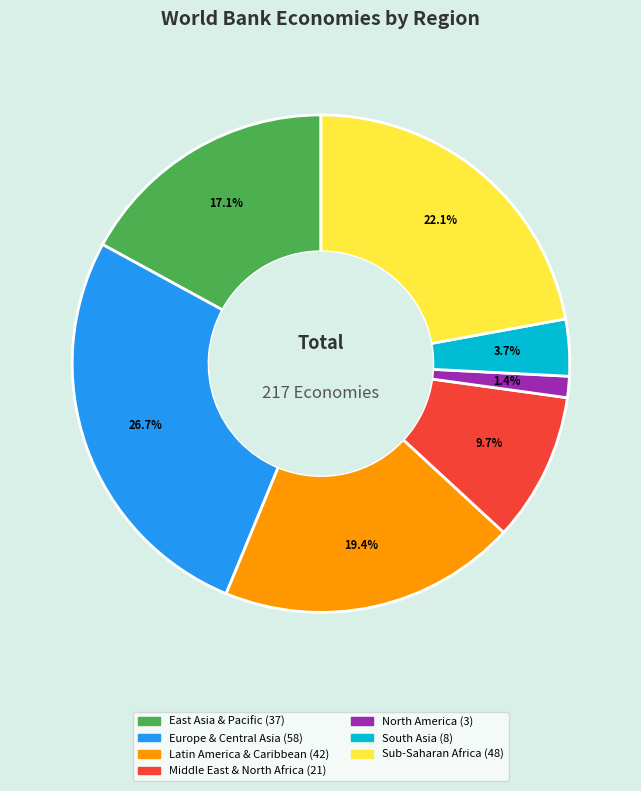

True or false: East Asia & Pacific accounts for 17% of the total.

True